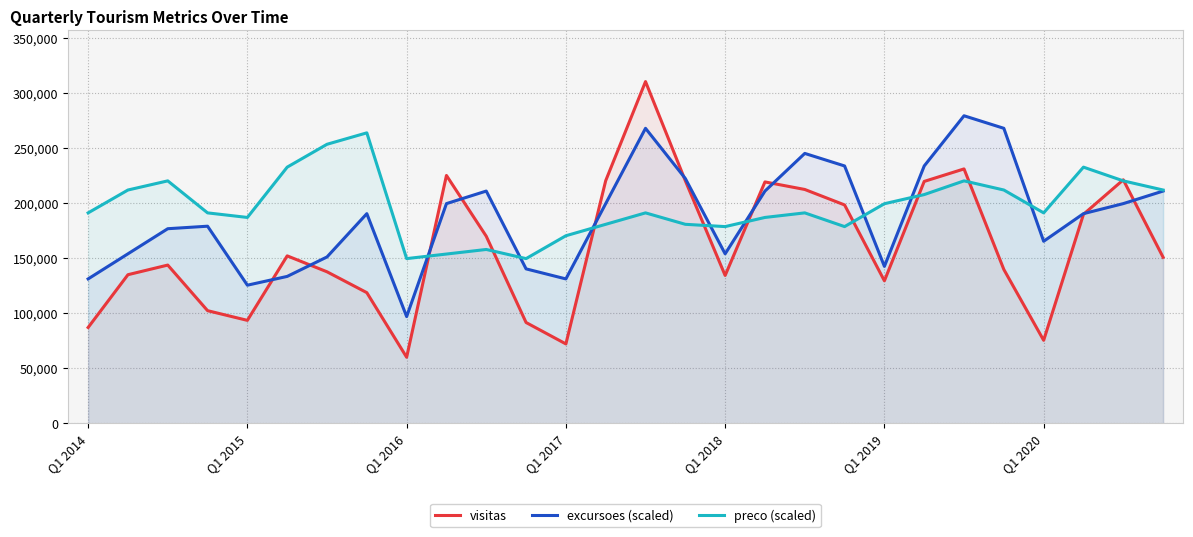

How many data points in preco (scaled) are less than 191004?

11